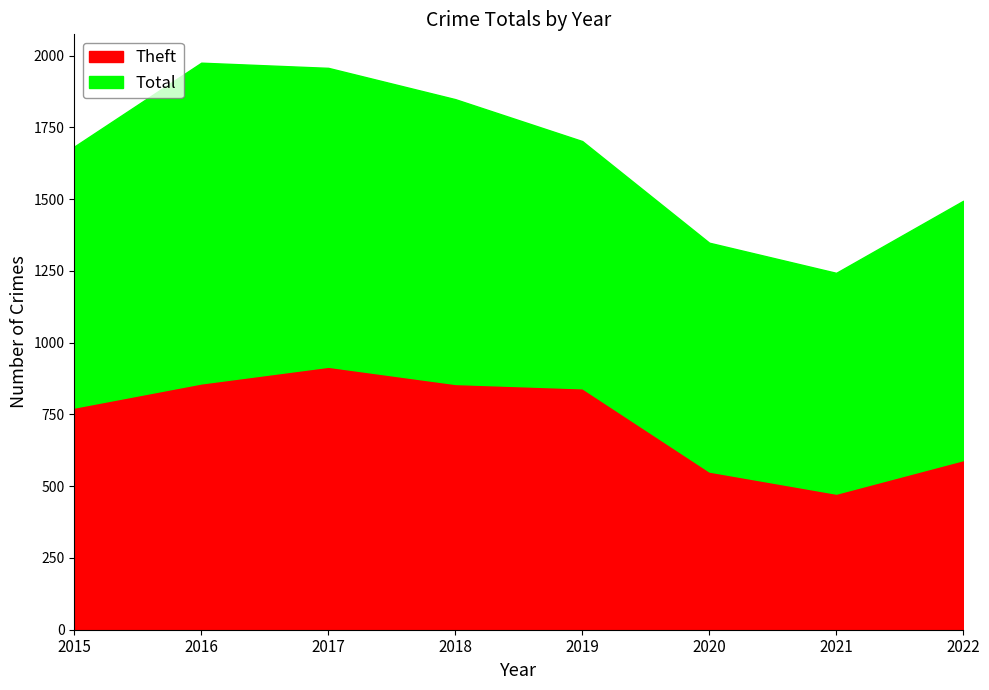

Reading left to right, transcribe all the data shown in this chart.

Theft: 2015=774	2016=858	2017=916	2018=856	2019=841	2020=551	2021=474	2022=591
Total: 2015=1683	2016=1975	2017=1957	2018=1848	2019=1702	2020=1348	2021=1243	2022=1494